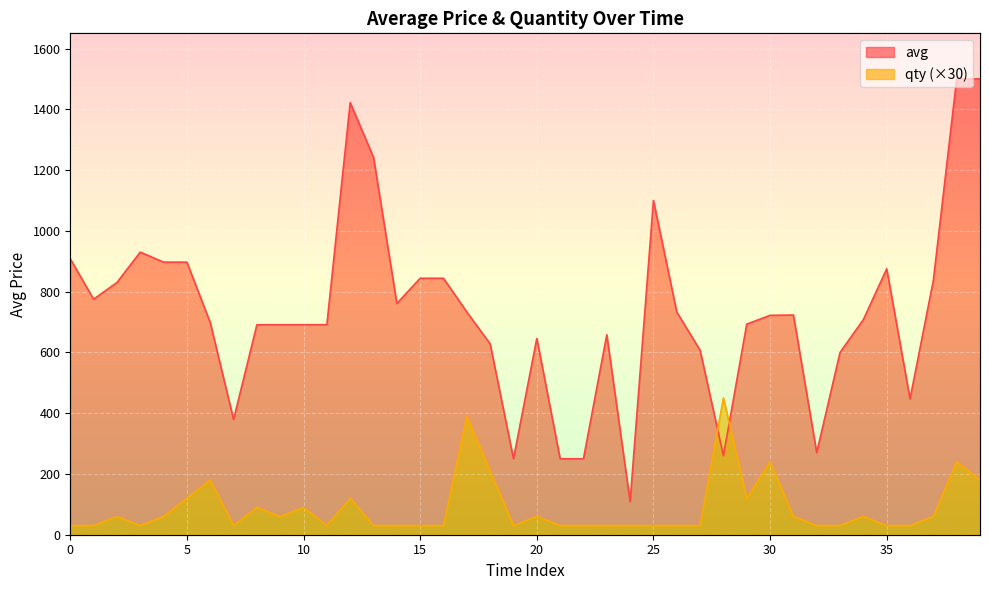

At which category is the sum across all series the highest?

38